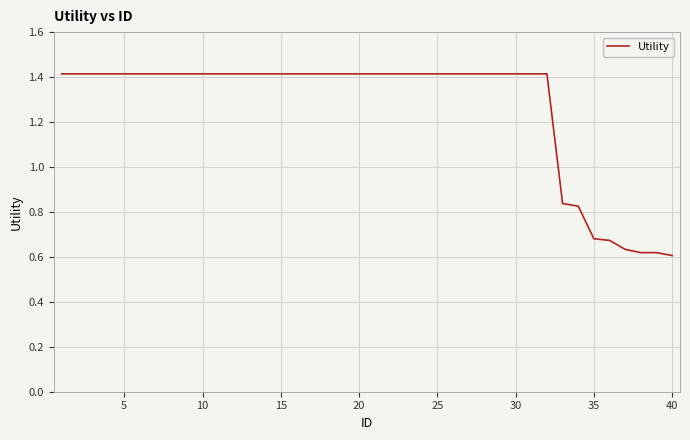

What is the greatest value displayed?

1.4